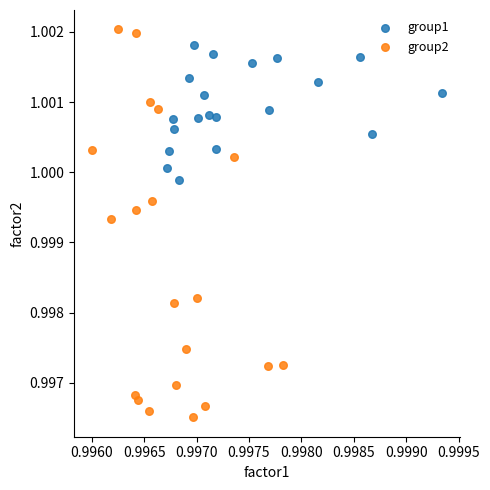

What are all the series names shown in the legend?

group1, group2